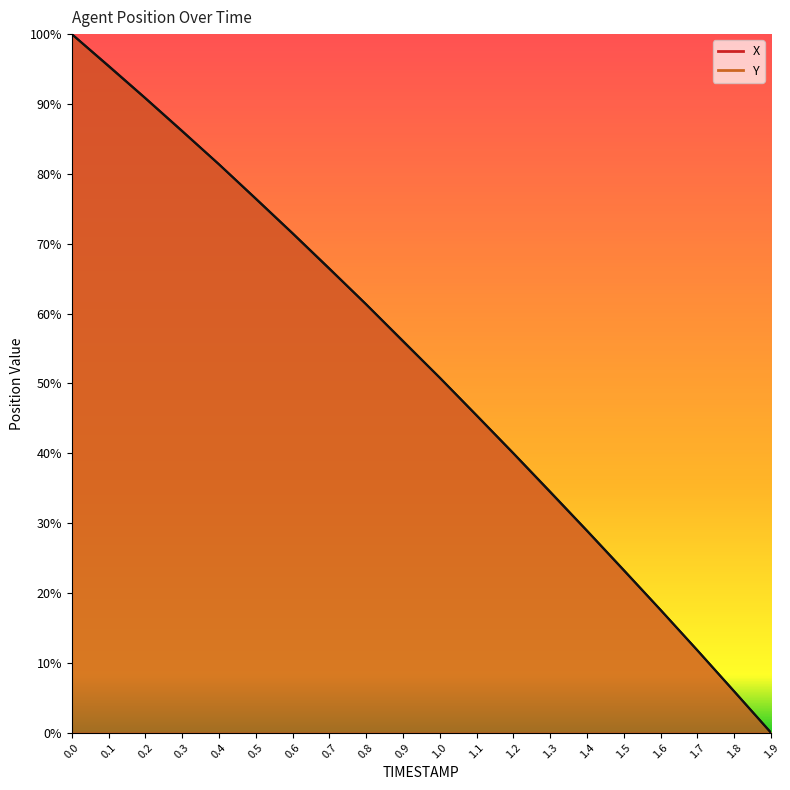

True or false: Y has more than 0 interior local peaks.

False